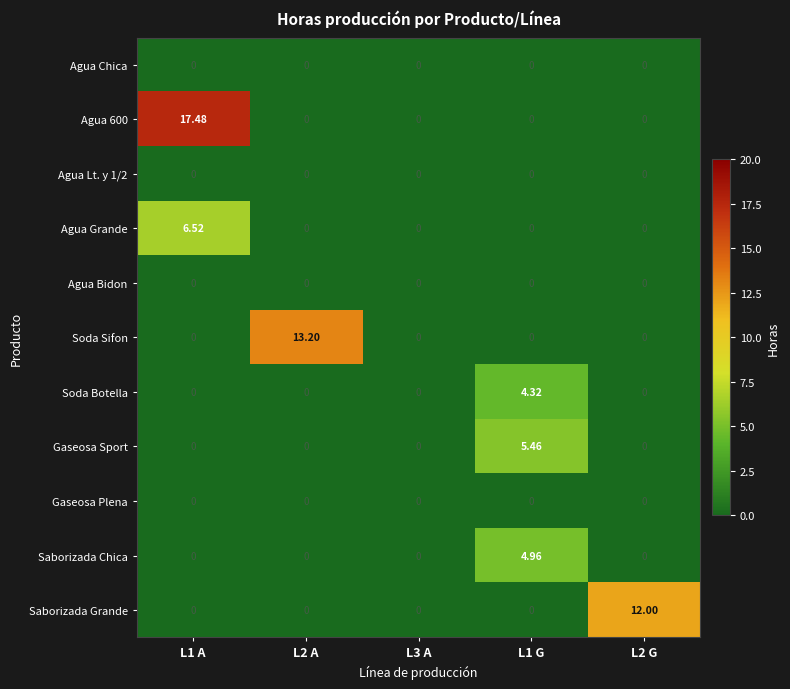

What is the total value across all series at L1 G?

14.7